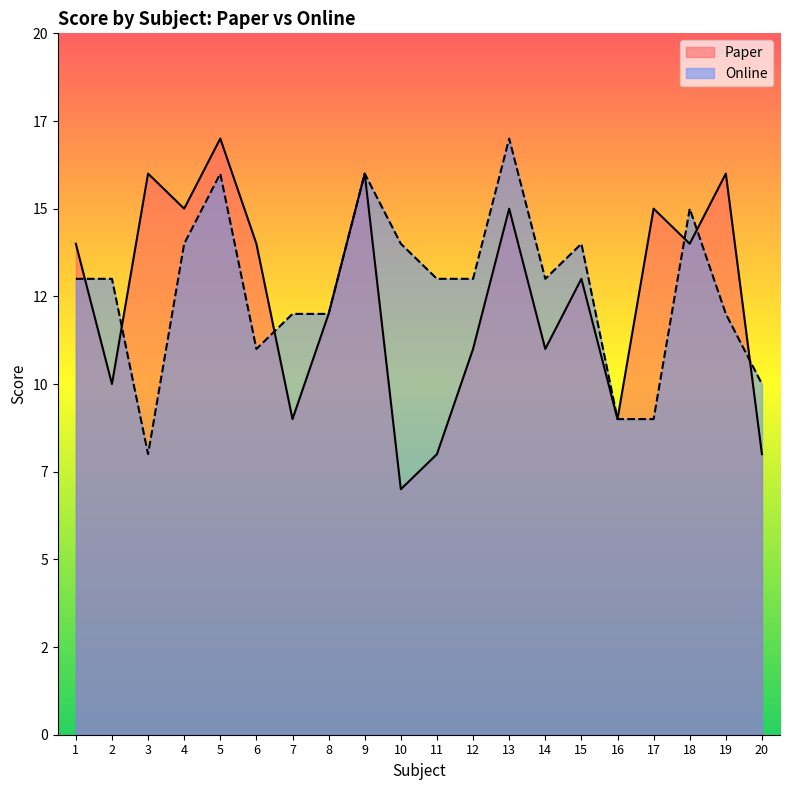

Which series has the largest total across all categories?

Online